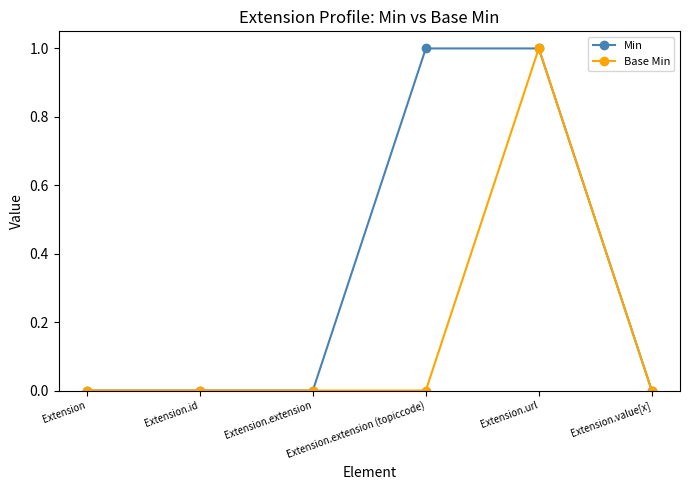

List the series in order of their overall mean, lowest first.

Base Min, Min